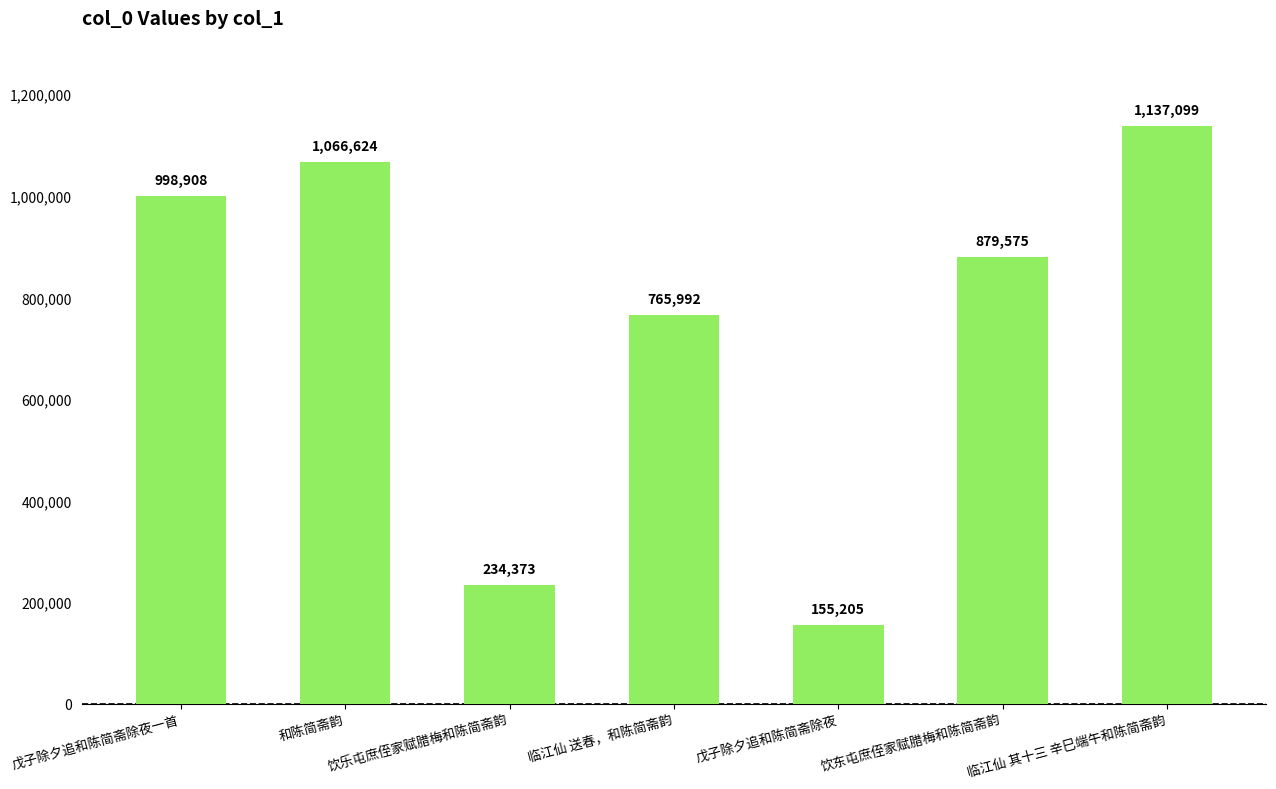

Approximately how many times larger is the value at 饮东屯庶侄家赋腊梅和陈简斋韵 compared to 临江仙 其十三 辛巳端午和陈简斋韵?

0.8